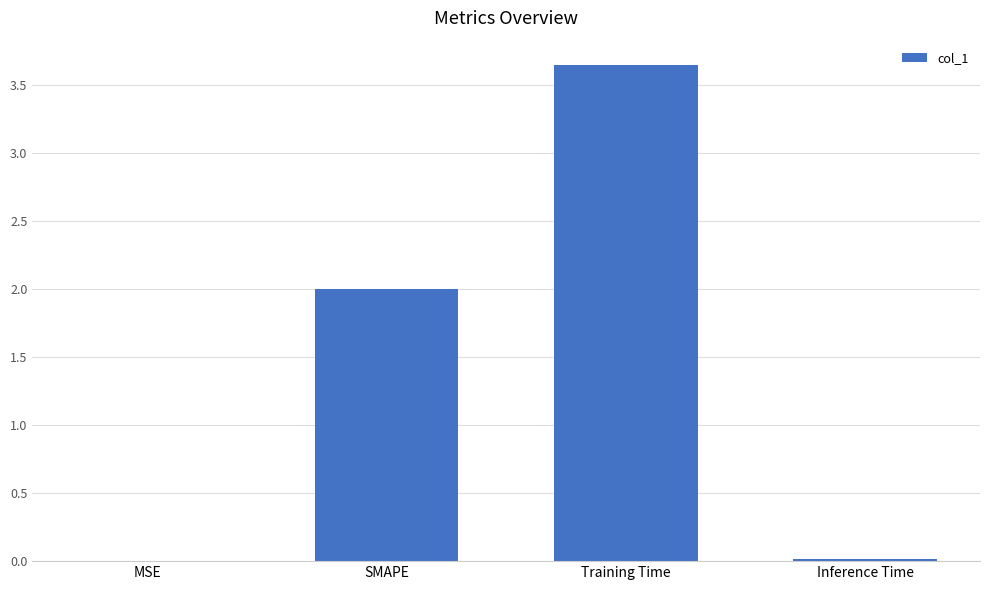

Which category has the highest value across all series?

Training Time